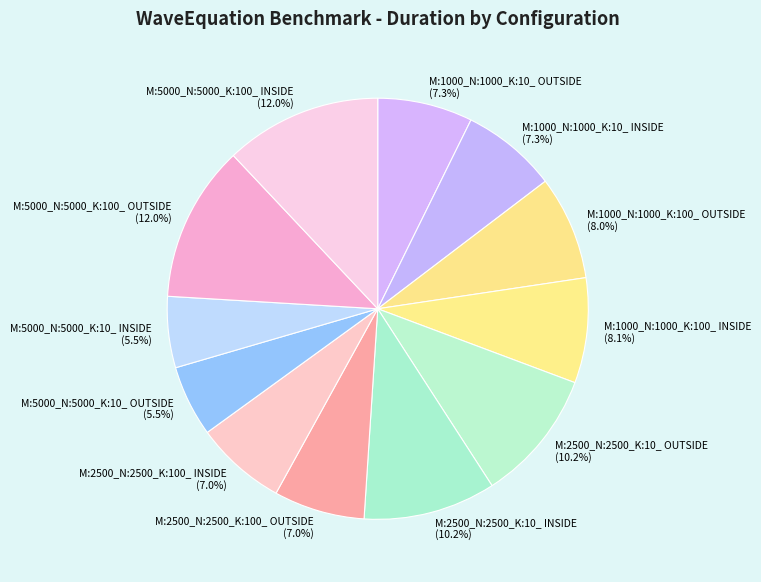

What is the ratio of the value at M:1000_N:1000_K:10_ OUTSIDE to the value at M:5000_N:5000_K:10_ OUTSIDE?

1.3